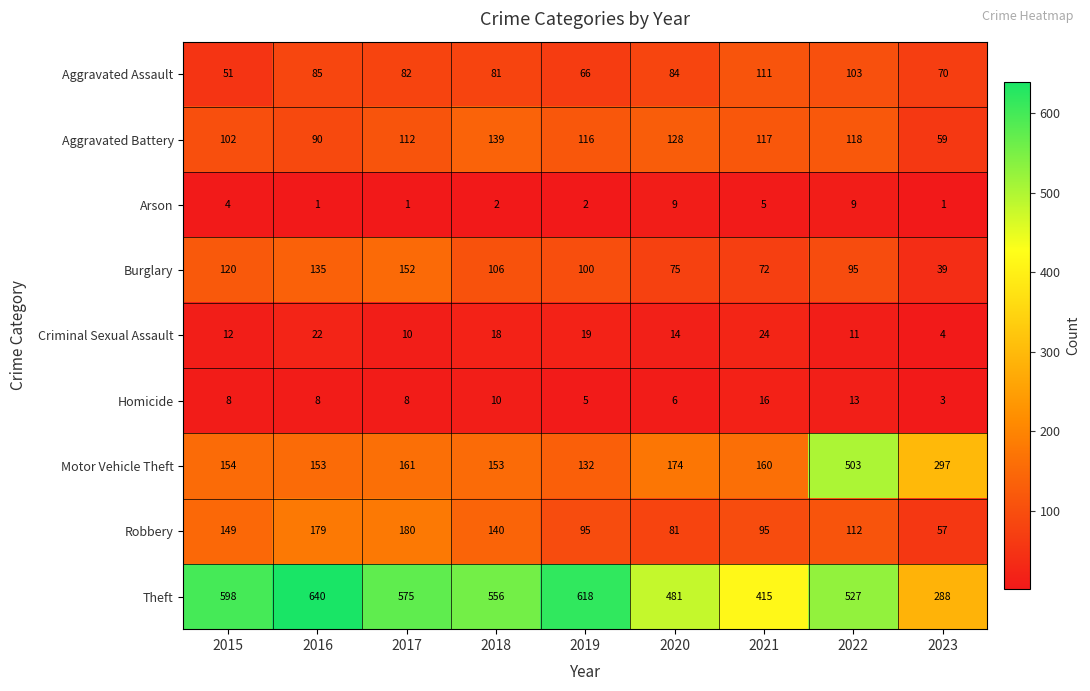

What is the difference between the highest and lowest values at 2021?

410